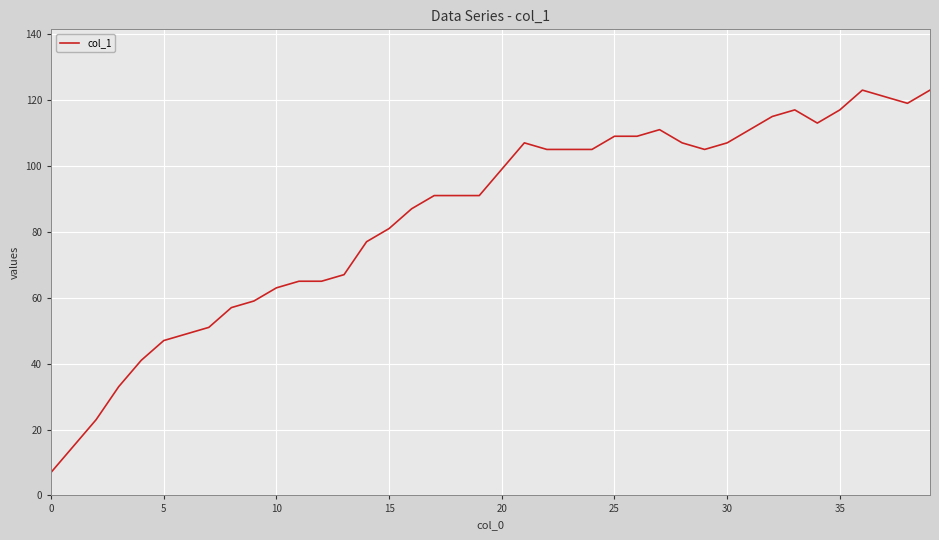

What is the average value?

85